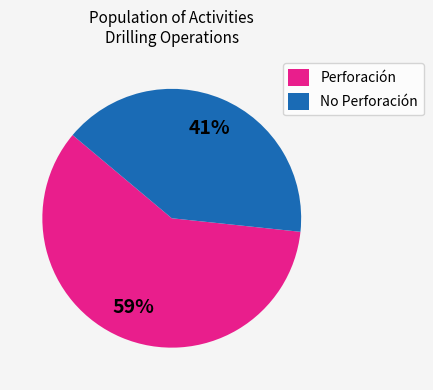

Does any single category account for the majority?

Yes